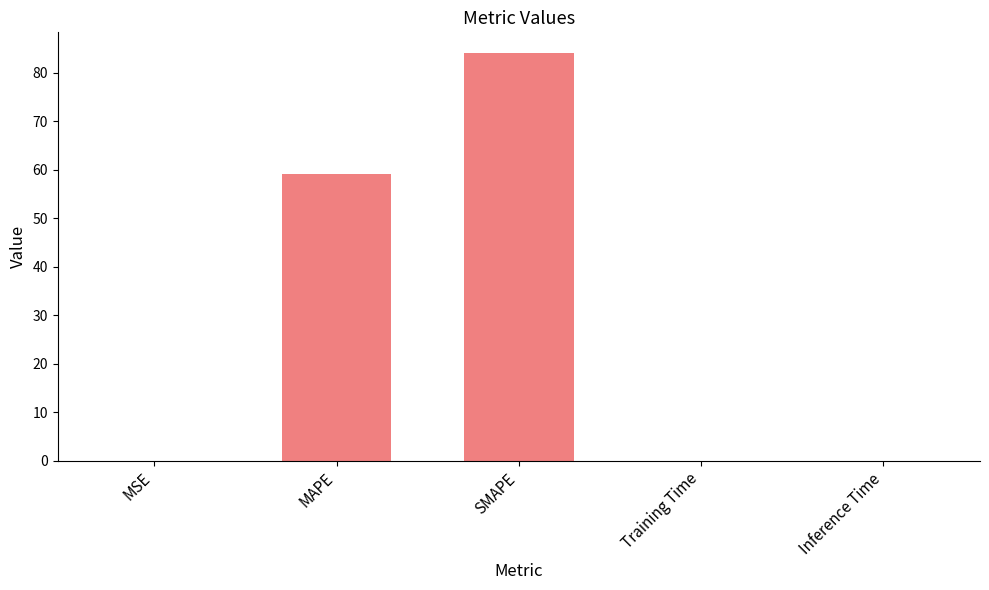

Which label corresponds to the largest value in the chart?

SMAPE